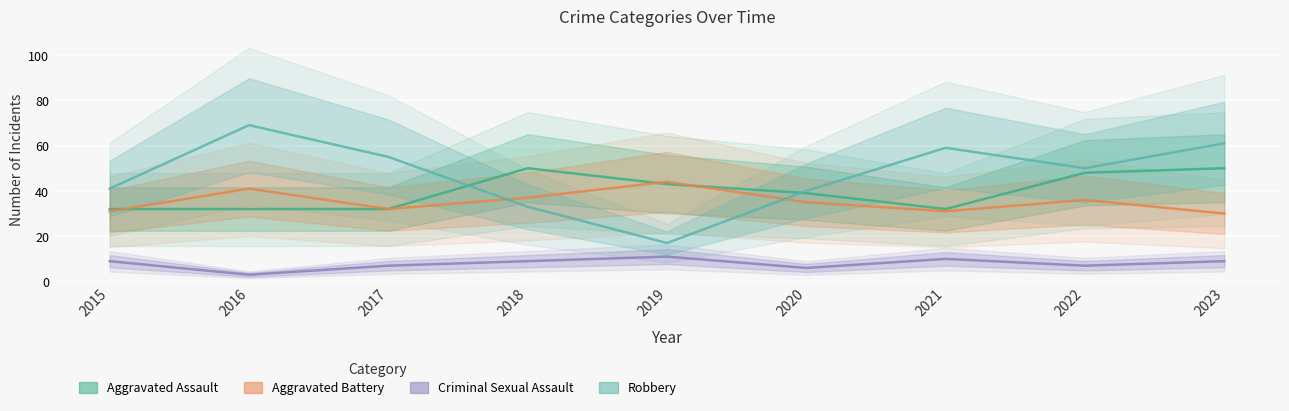

Rank the categories by Aggravated Assault value from highest to lowest.

2018, 2023, 2022, 2019, 2020, 2015, 2016, 2017, 2021